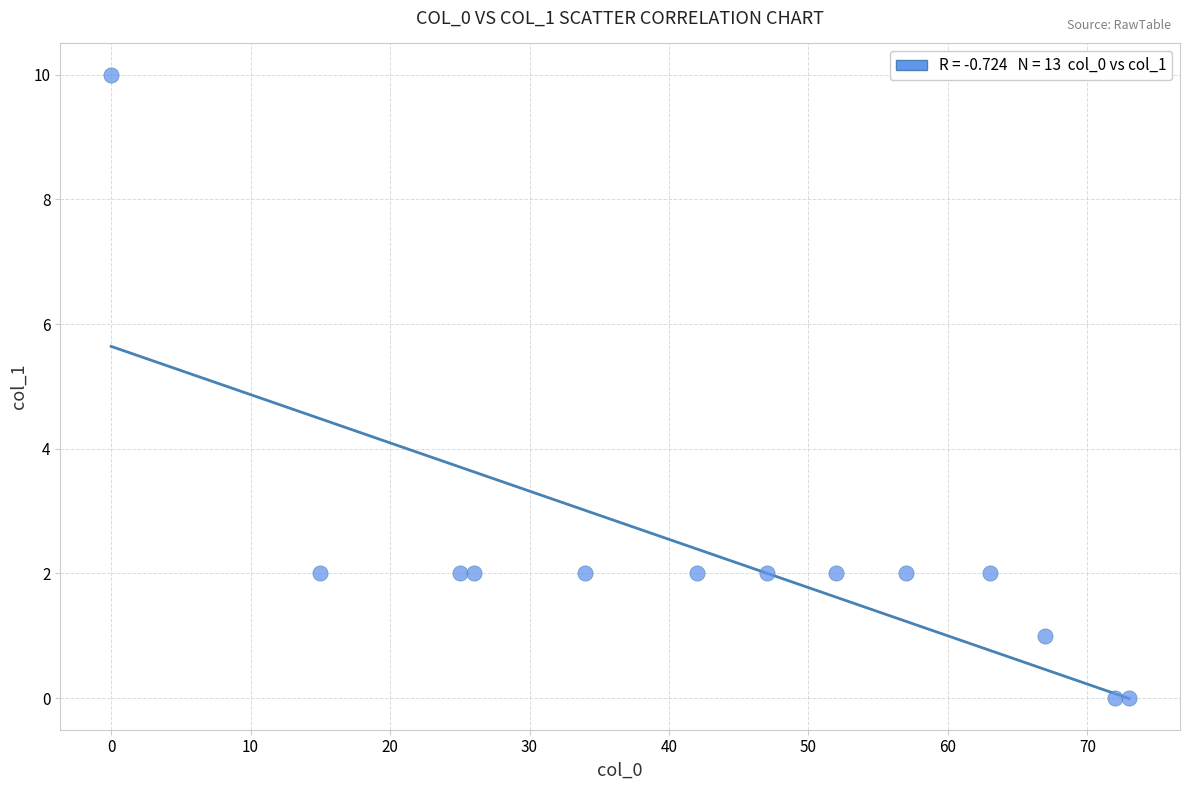

What is the range of Y values (max minus min)?

10